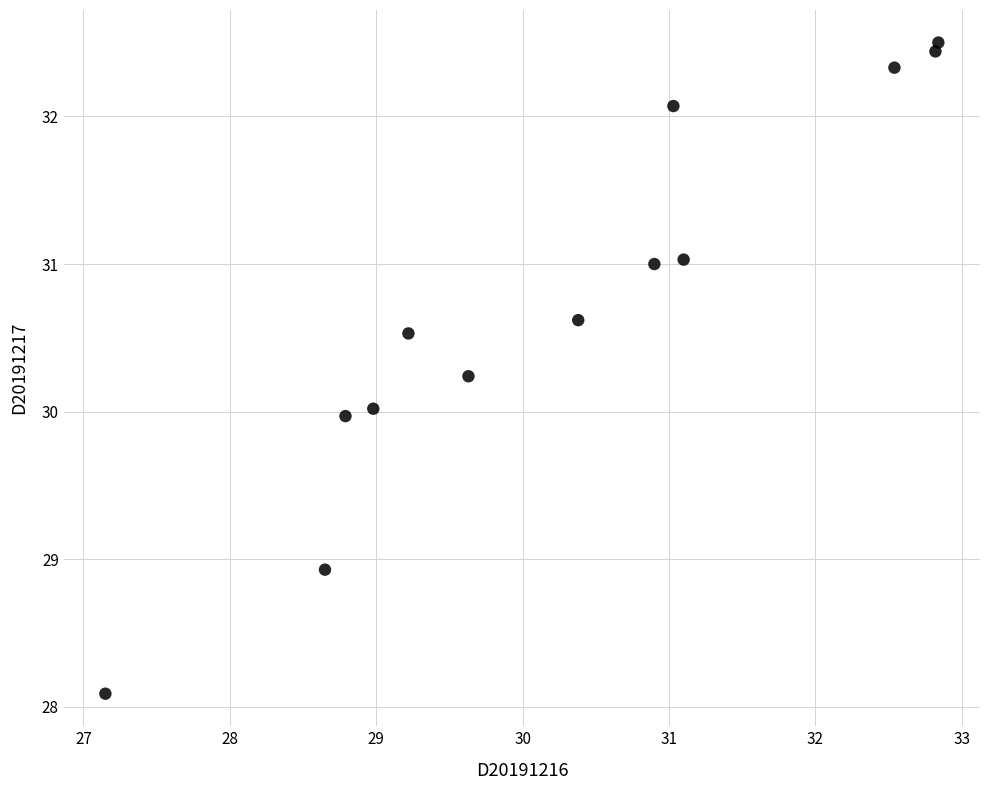

What is the range of X values (max minus min)?

5.7